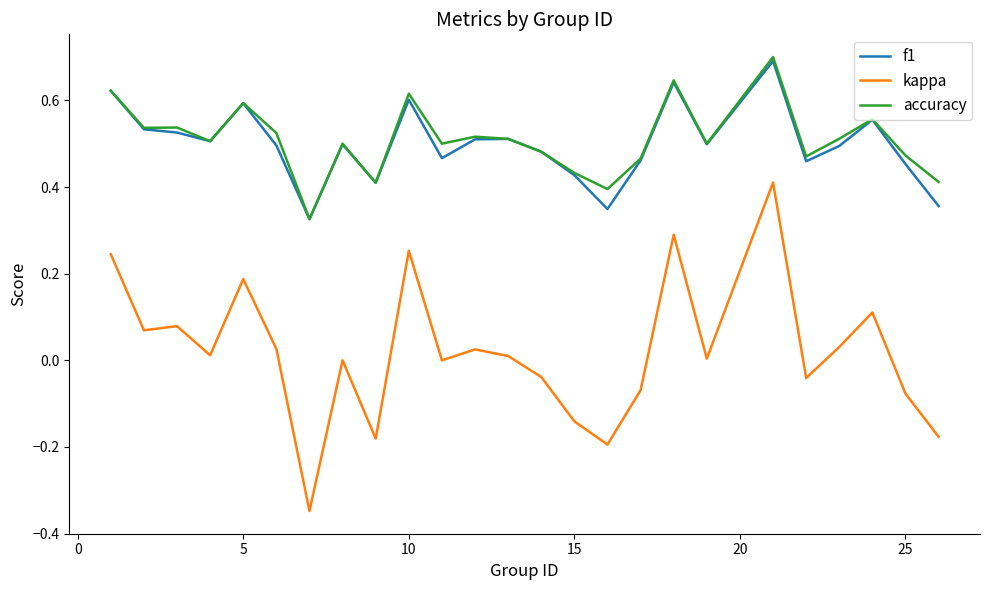

Which series has the largest range (max minus min)?

kappa